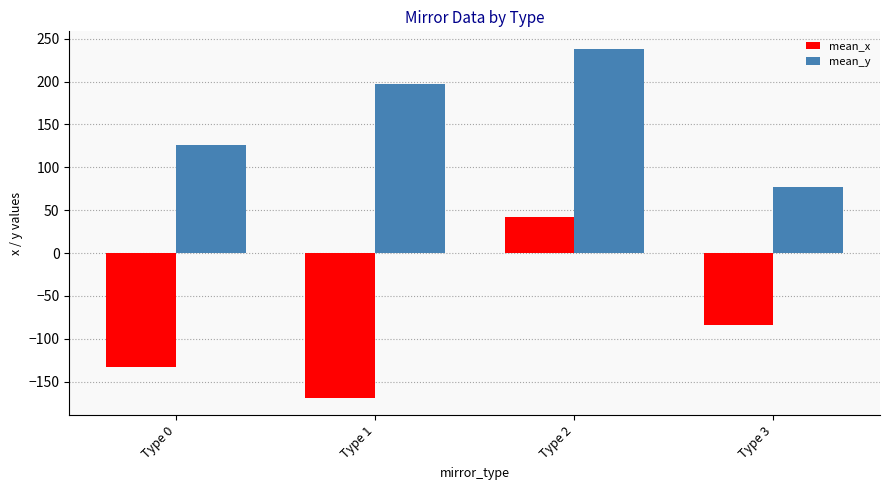

What is the value of the mean_y bar at the 4th from the left?

76.8